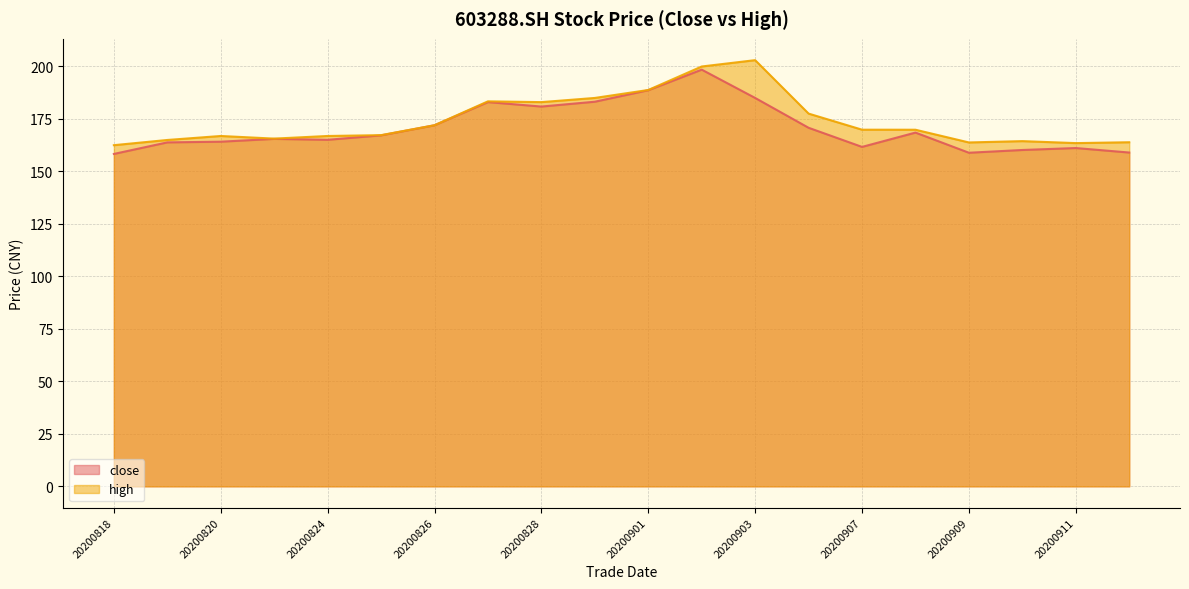

At which label does high reach its minimum?

20200818